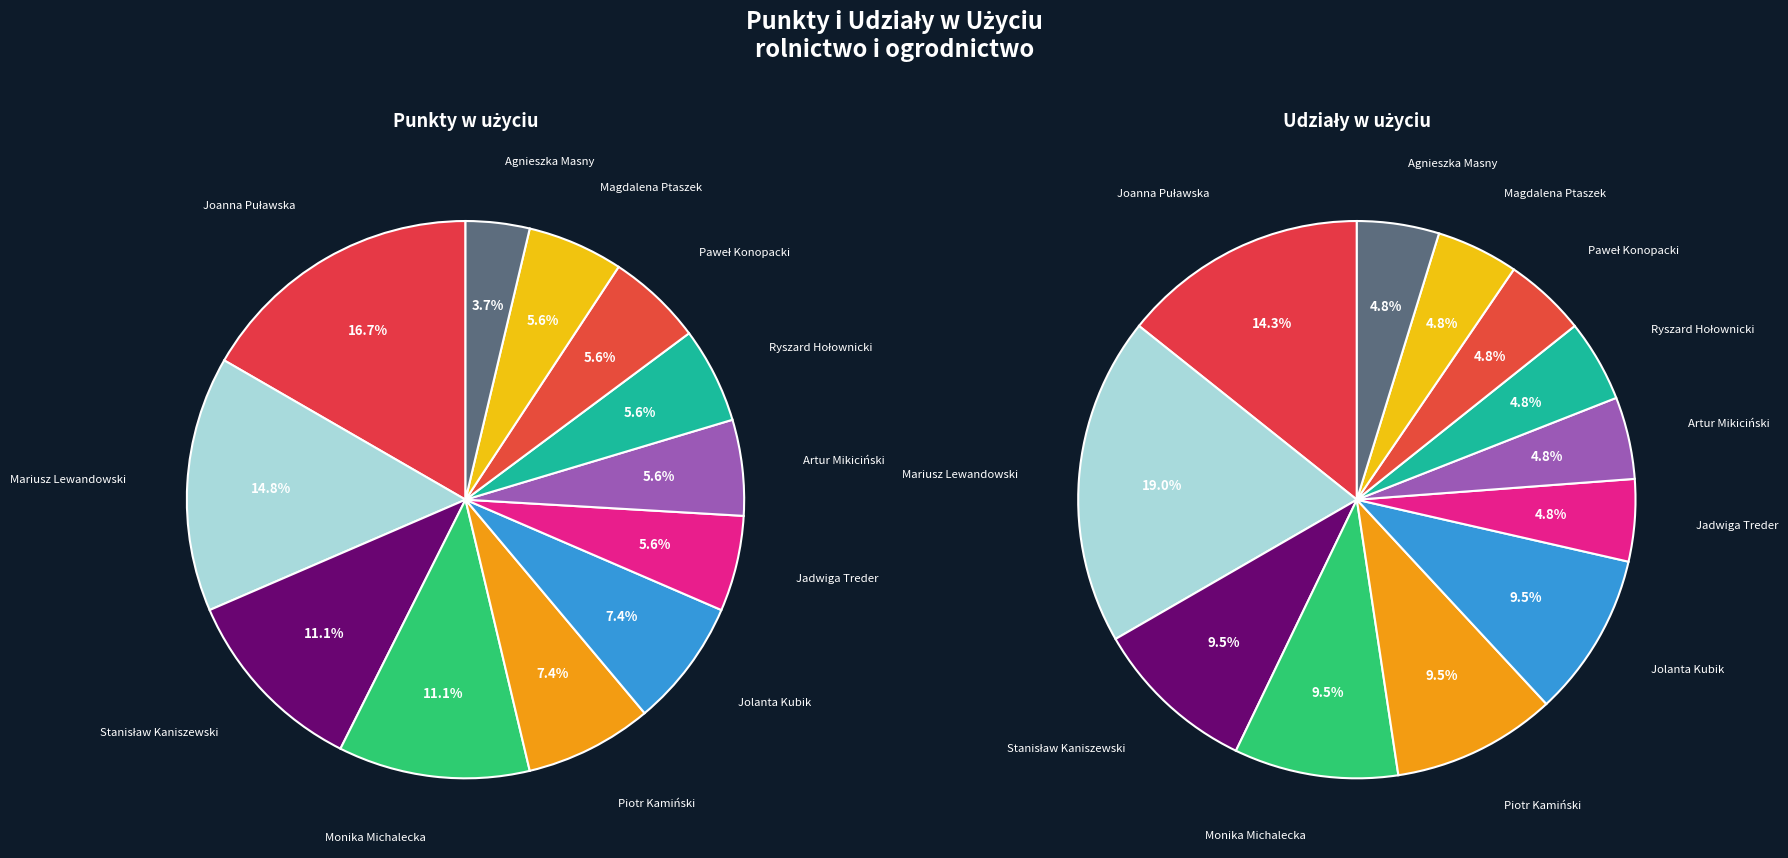

What portion of the pie excludes Stanisław Kaniszewski?

88.9%